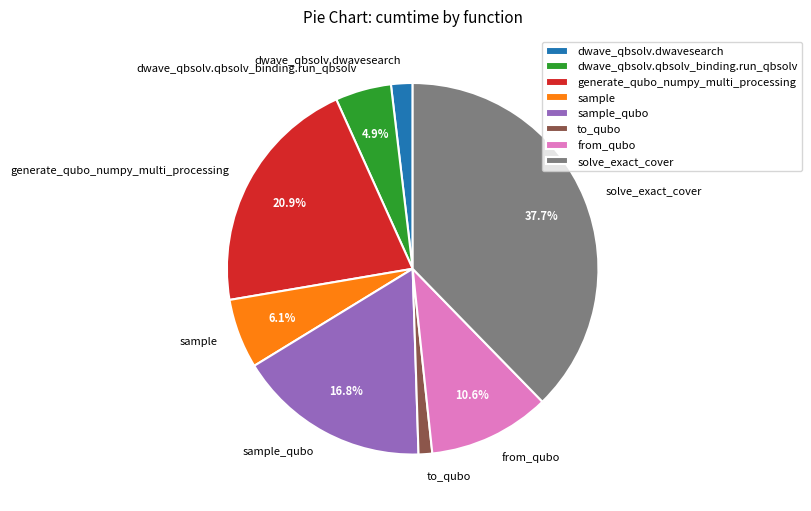

What is the ratio of the value at solve_exact_cover to the value at sample?

6.2